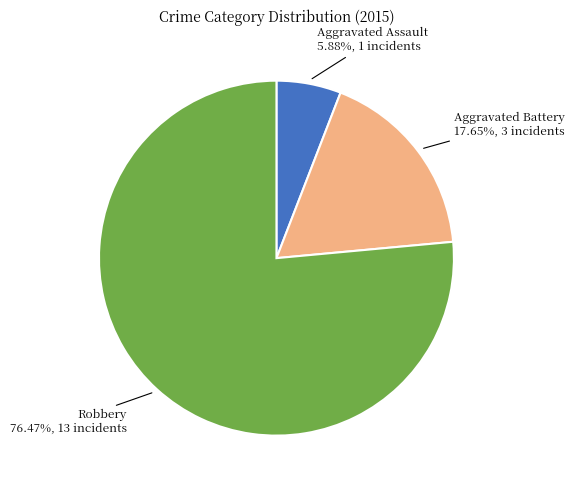

To the nearest percent, what is the difference between the largest and smallest slice percentages?

71%